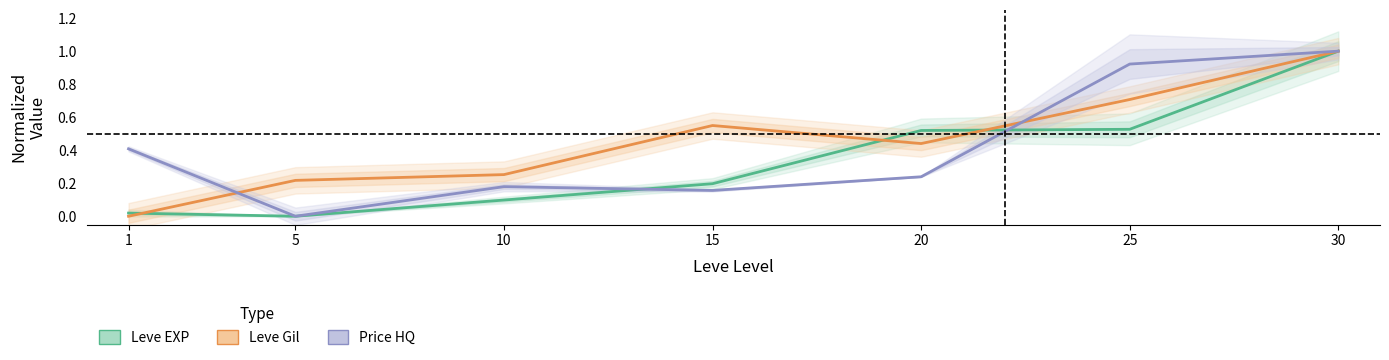

Rank the series at 30 from lowest to highest value.

Leve EXP (normalized), Leve Gil (normalized), Price HQ (normalized)